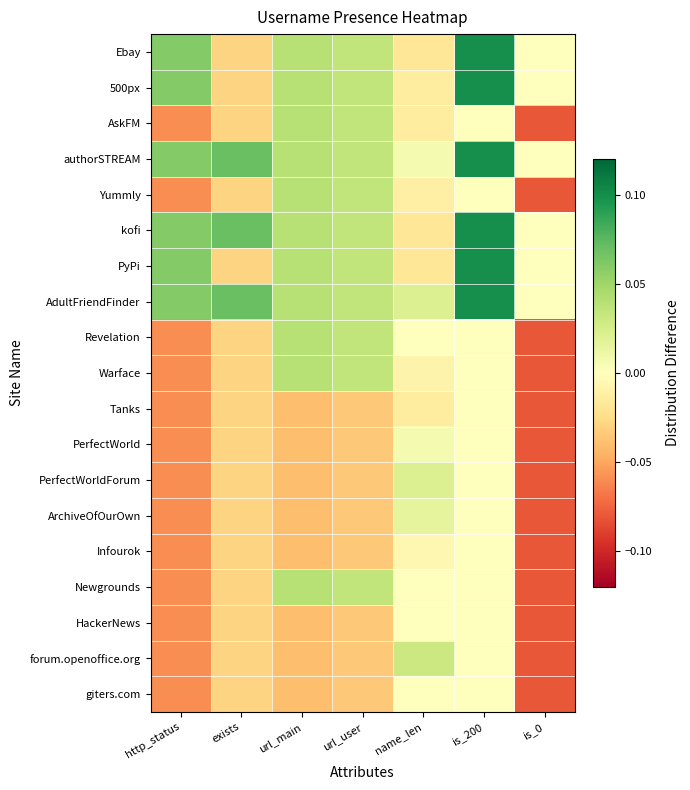

At which category is the sum across all series the highest?

is_200